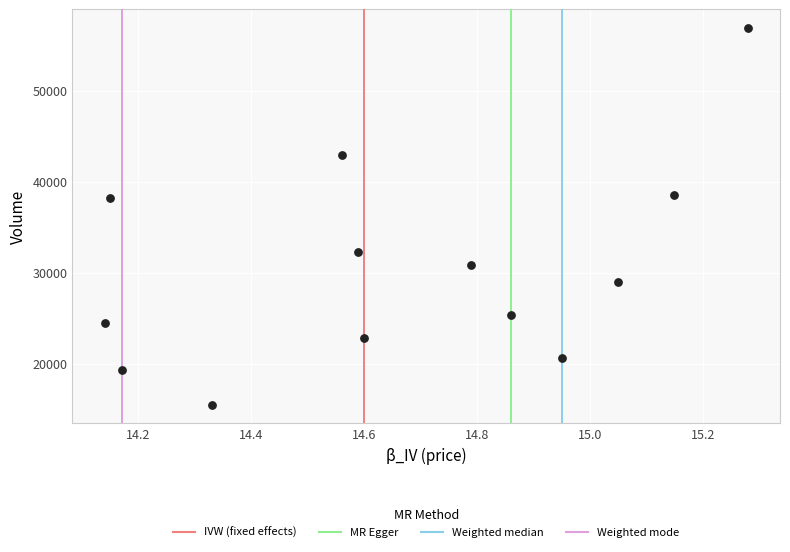

What is the range of Y values (max minus min)?

41354